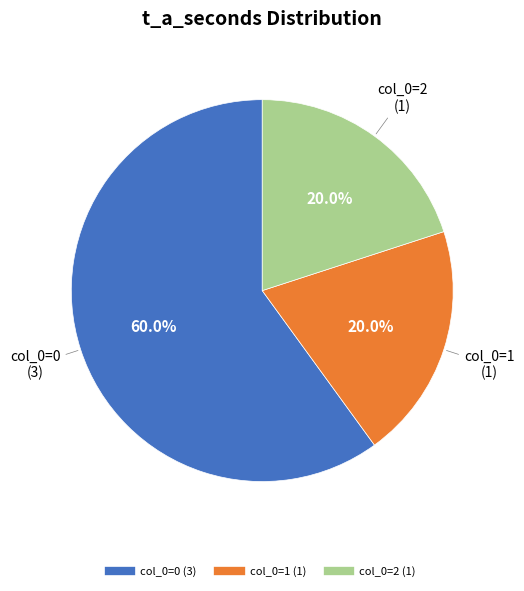

Is there a majority slice in this chart?

Yes